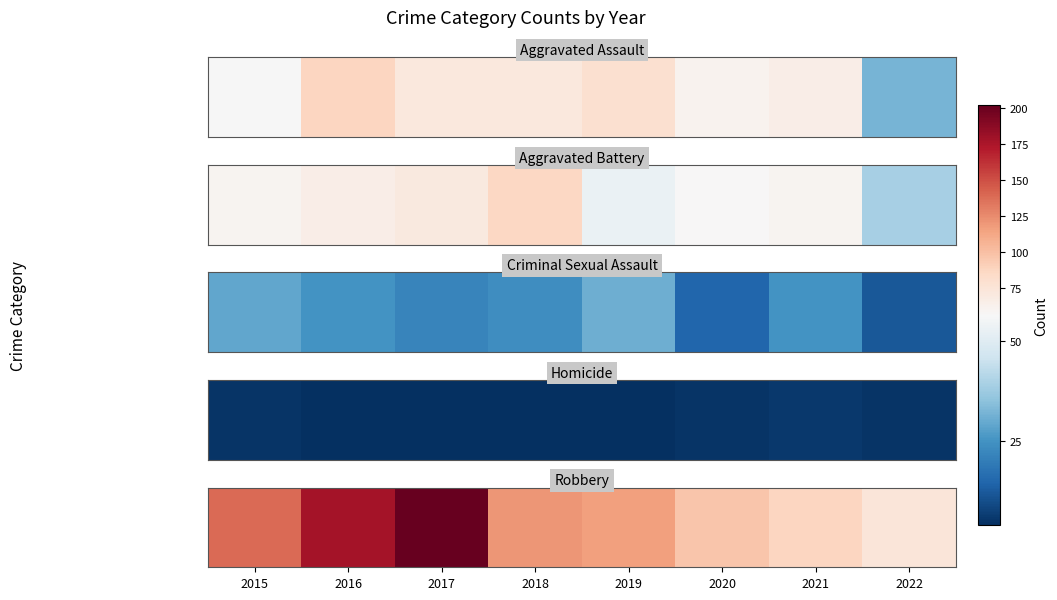

Which category has the lowest value across all series?

2022